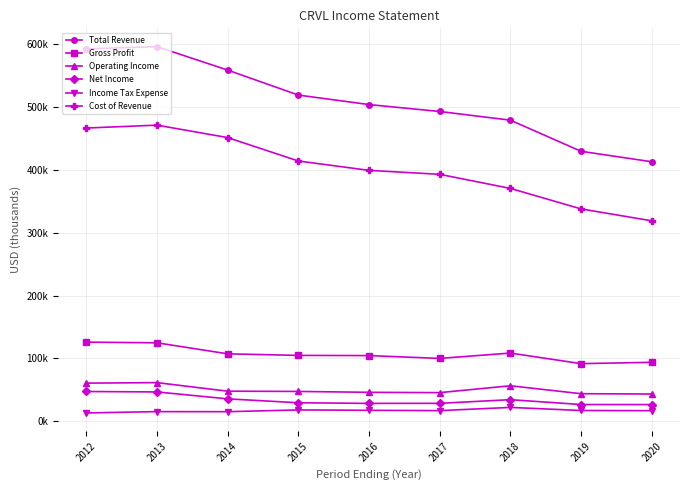

True or false: Income Tax Expense and Cost of Revenue intersect in this chart.

False